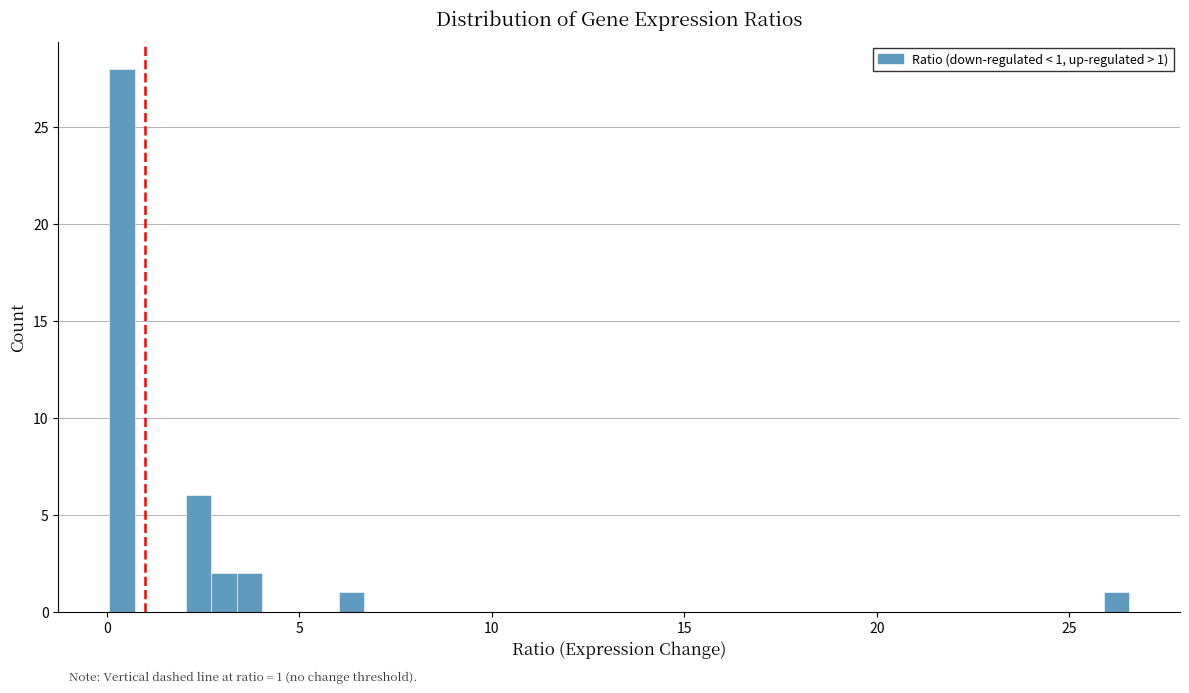

Read against the x-axis, roughly where is the centre of the tallest bar?

0.5